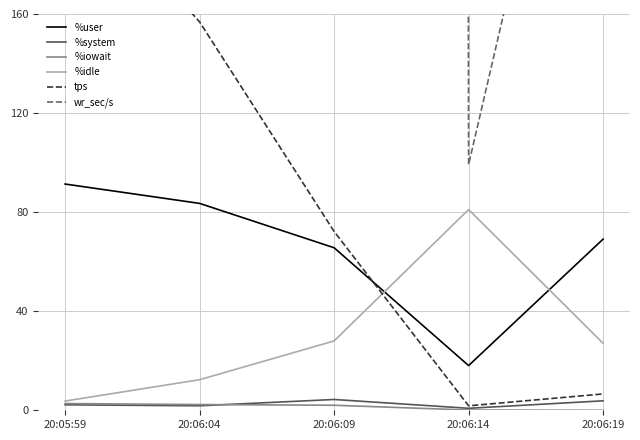

What is the difference between the %system values at 20:06:09 and 20:06:04?

2.6